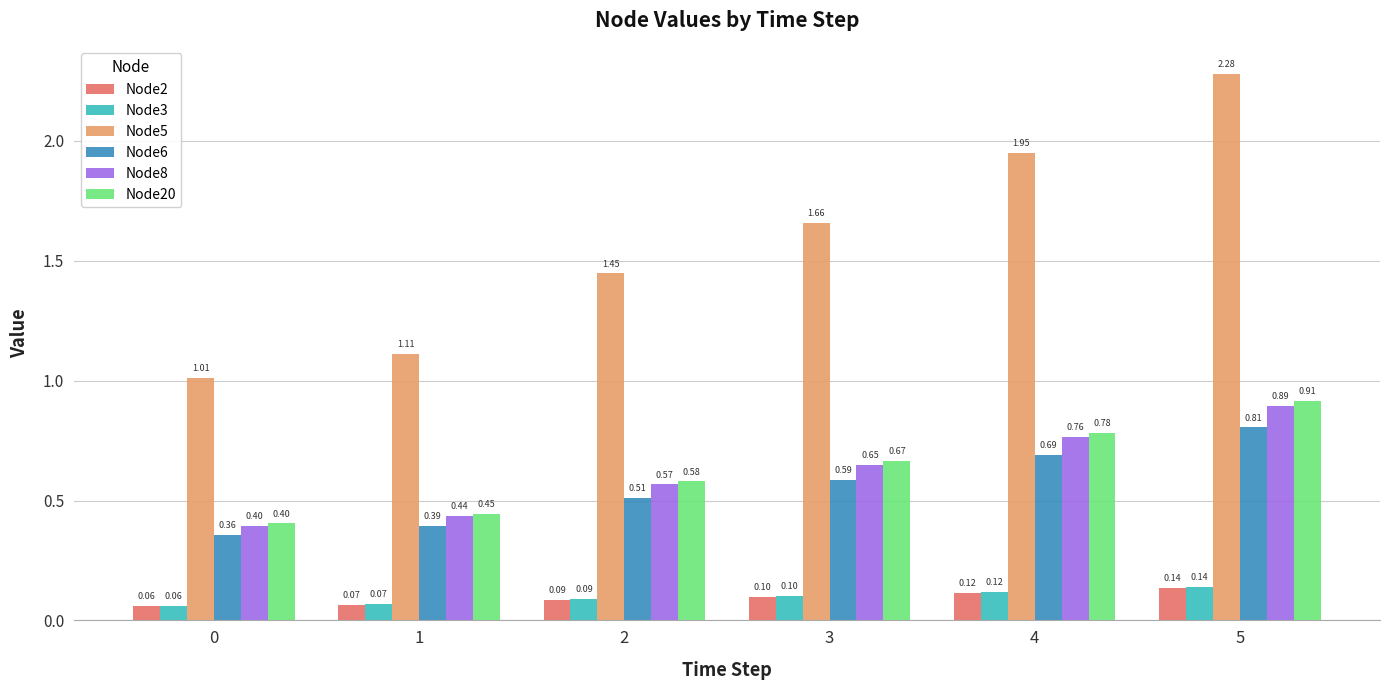

What is the sum of the Node8 values at 3 and 5?

1.5